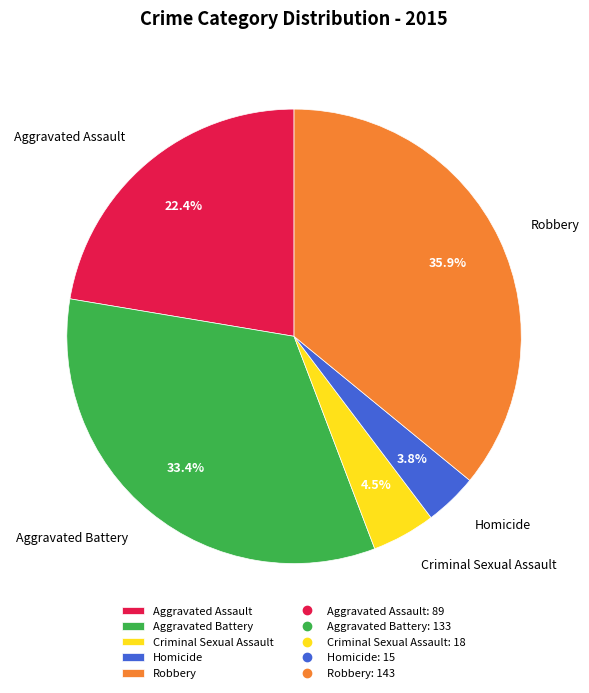

To the nearest percent, what portion does Homicide represent?

4%